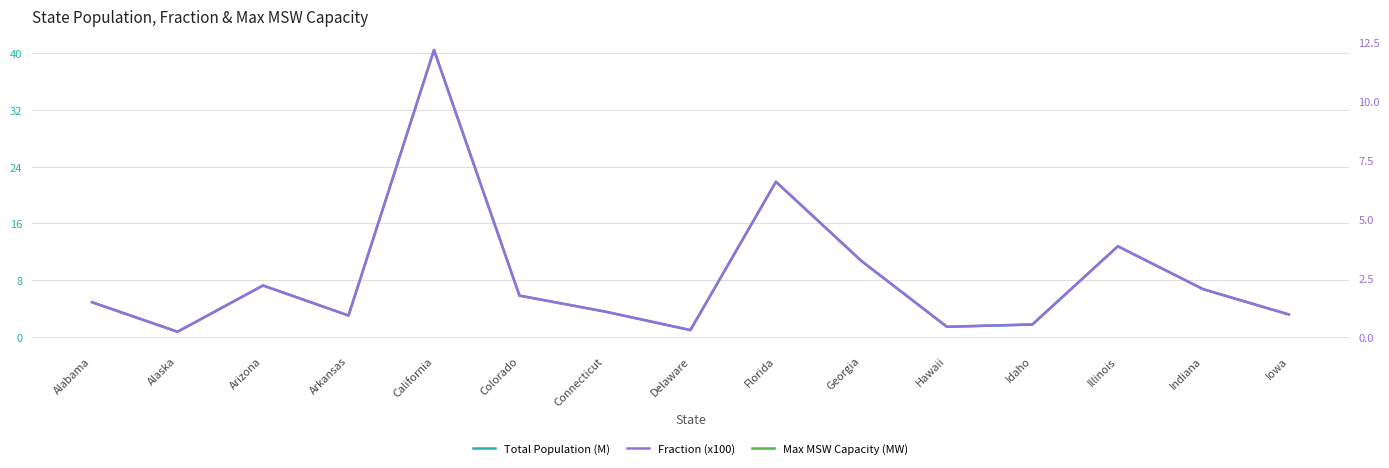

Reading left to right, transcribe all the data shown in this chart.

Total Population (M): Alabama=4.9	Alaska=0.8	Arizona=7.3	Arkansas=3.0	California=40.4	Colorado=5.8	Connecticut=3.6	Delaware=1.0	Florida=21.9	Georgia=10.7	Hawaii=1.5	Idaho=1.8	Illinois=12.8	Indiana=6.7	Iowa=3.2
Fraction (x100): Alabama=1.5	Alaska=0.2	Arizona=2.2	Arkansas=0.9	California=12.2	Colorado=1.8	Connecticut=1.1	Delaware=0.3	Florida=6.6	Georgia=3.2	Hawaii=0.4	Idaho=0.5	Illinois=3.8	Indiana=2.0	Iowa=1.0
Max MSW Capacity (MW): Alabama=118.6	Alaska=18.1	Arizona=175.5	Arkansas=73.4	California=976.6	Colorado=141.1	Connecticut=86.8	Delaware=23.8	Florida=528.4	Georgia=259.0	Hawaii=35.1	Idaho=42.9	Illinois=308.9	Indiana=162.7	Iowa=76.9